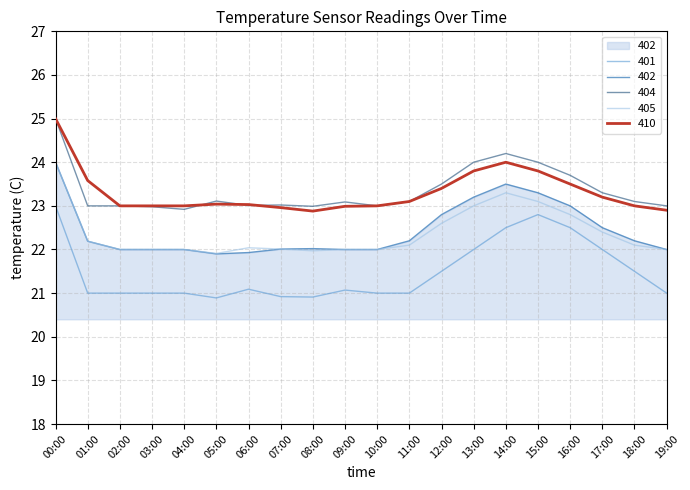

The 404 series shows 24.0 at 13:00. True or false?

True